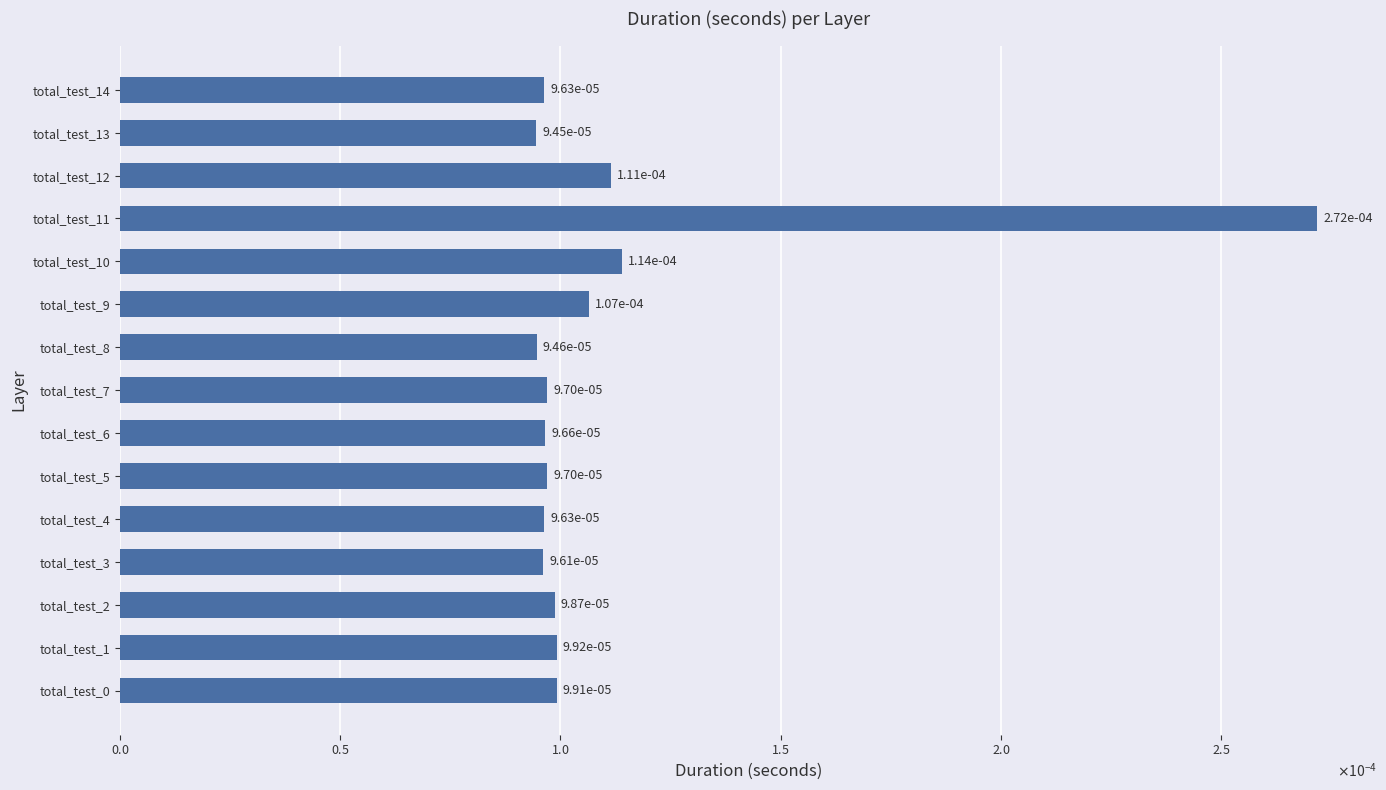

Does the chart contain any negative values?

No